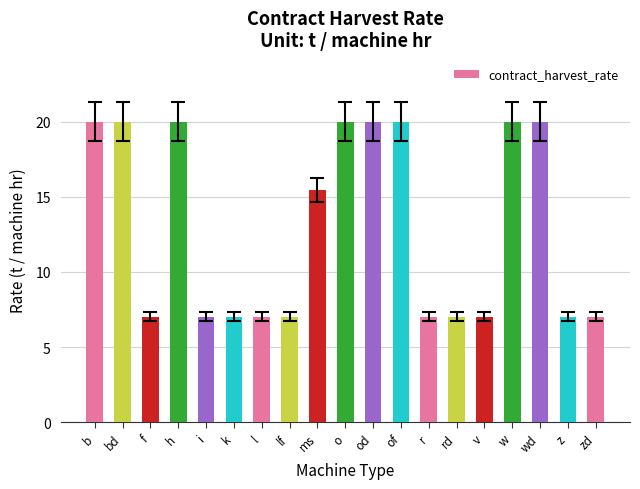

The value at wd is 20.0. True or false?

True